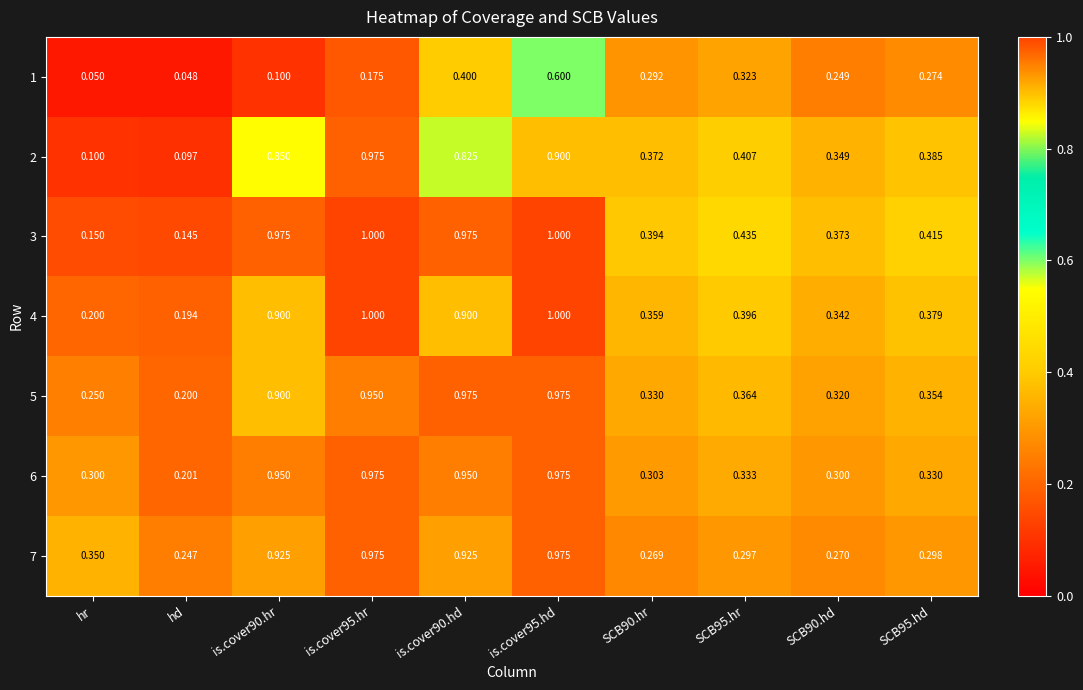

What is the maximum value shown in the chart?

1.0